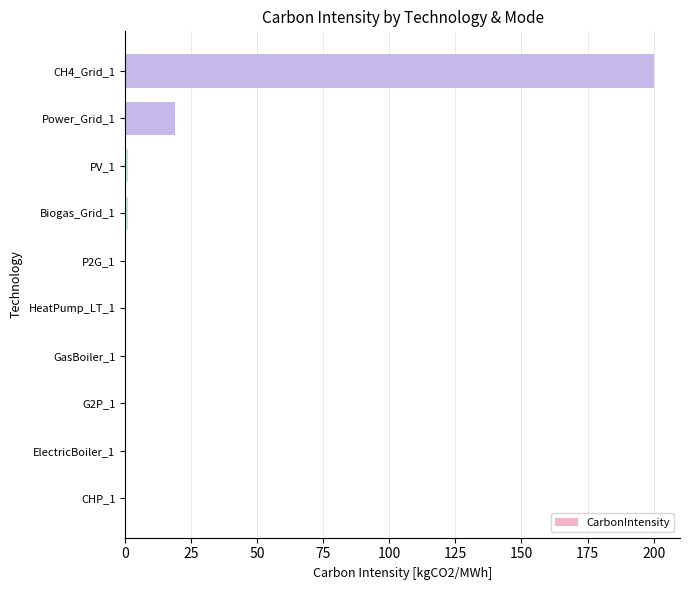

Is it true that the value at HeatPump_LT_1 is 114?

False